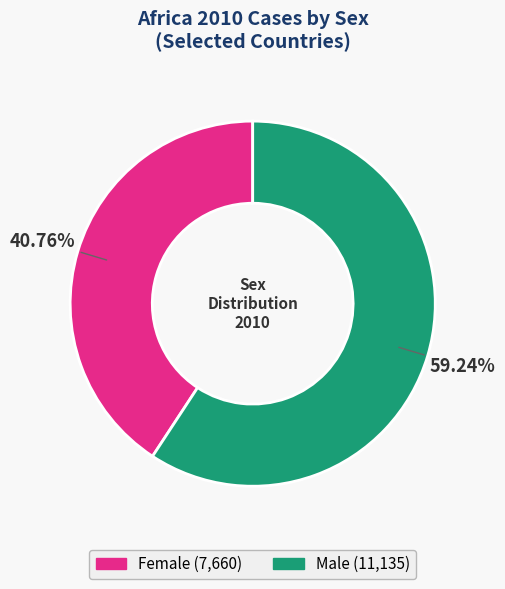

Is there any slice that represents more than half of the pie?

Yes